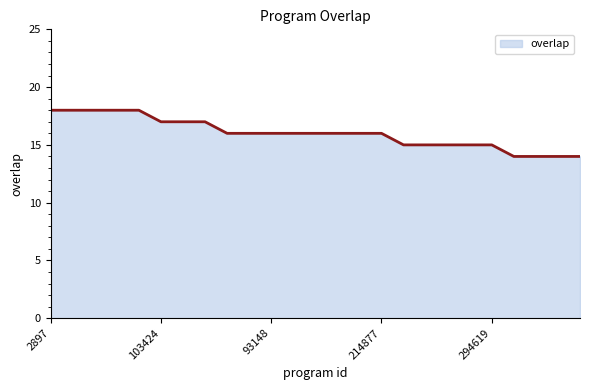

What is the maximum value shown in the chart?

18